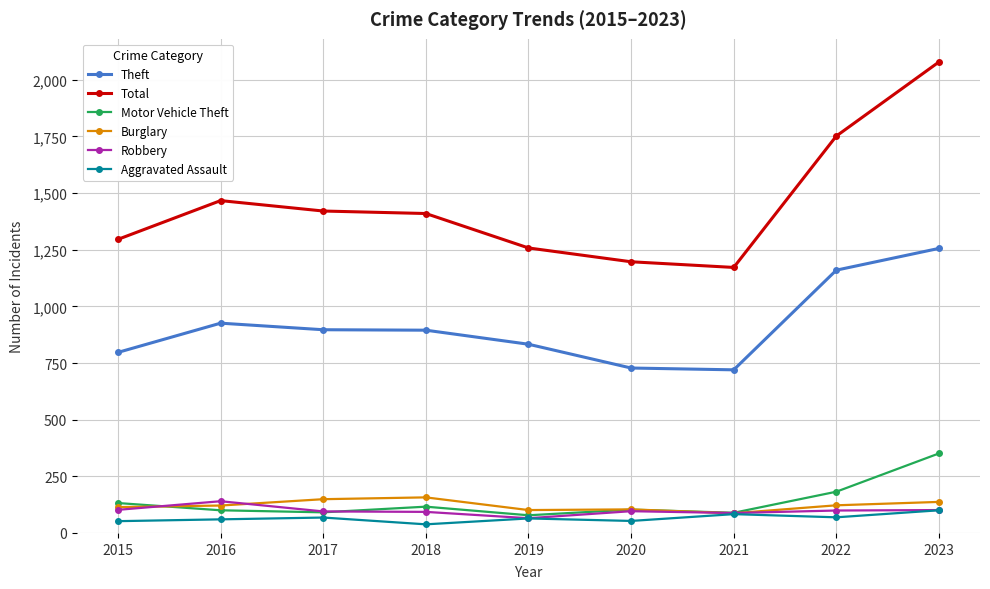

Which series changed the most between 2018 and 2021?

Total